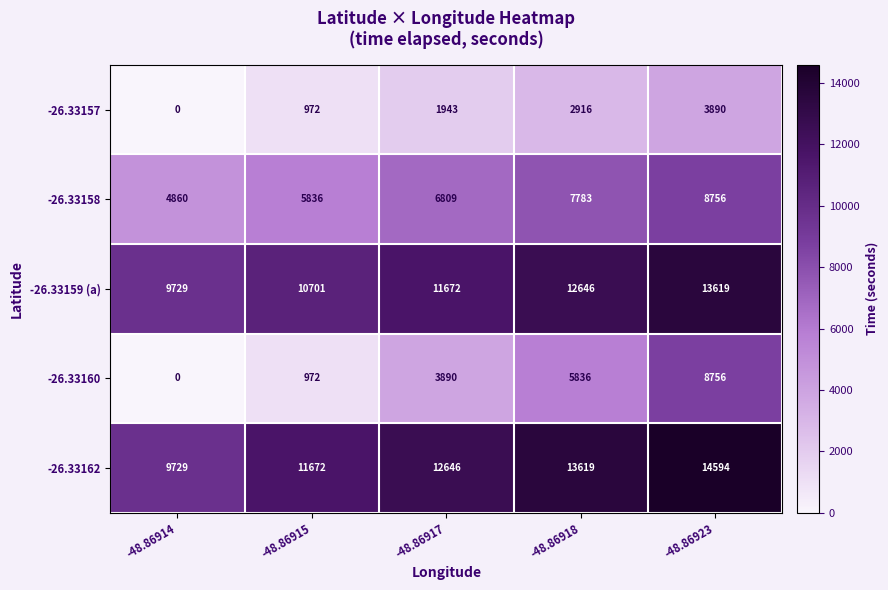

What is the difference between the -26.33162 values at -48.86923 and -48.86917?

1948